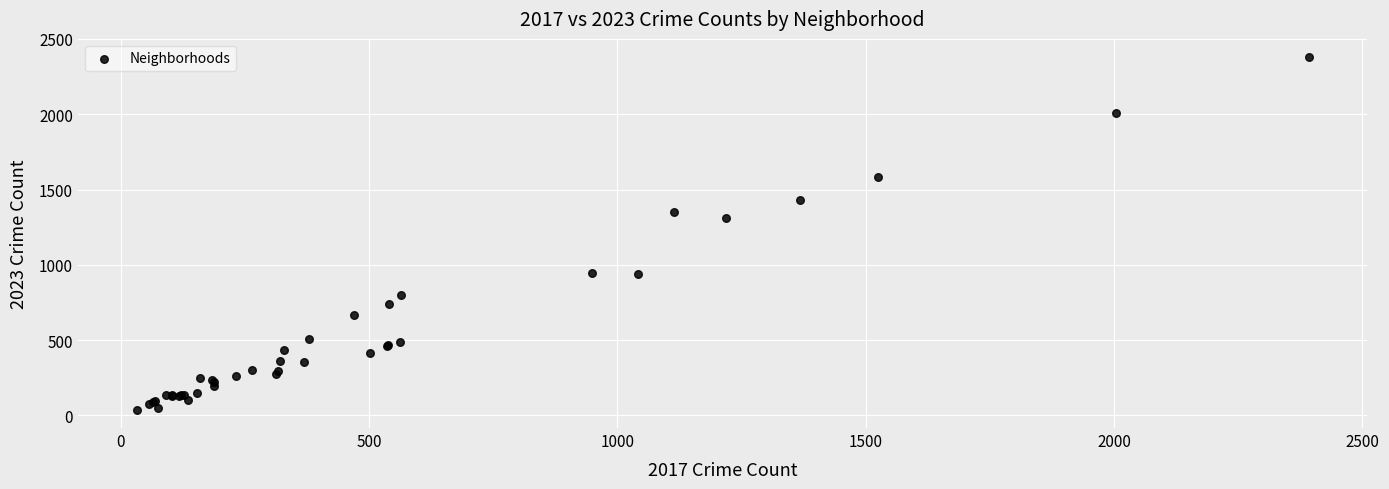

What Y value in the scatter plot is closest to 1208?

1309